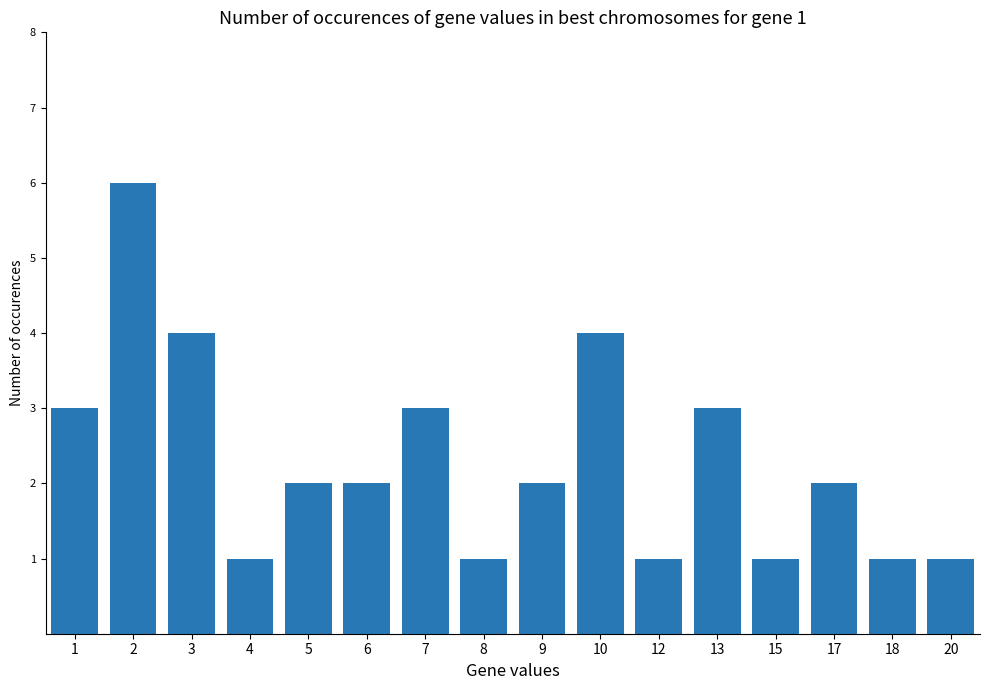

Is it true that the value at 12 is 2?

False